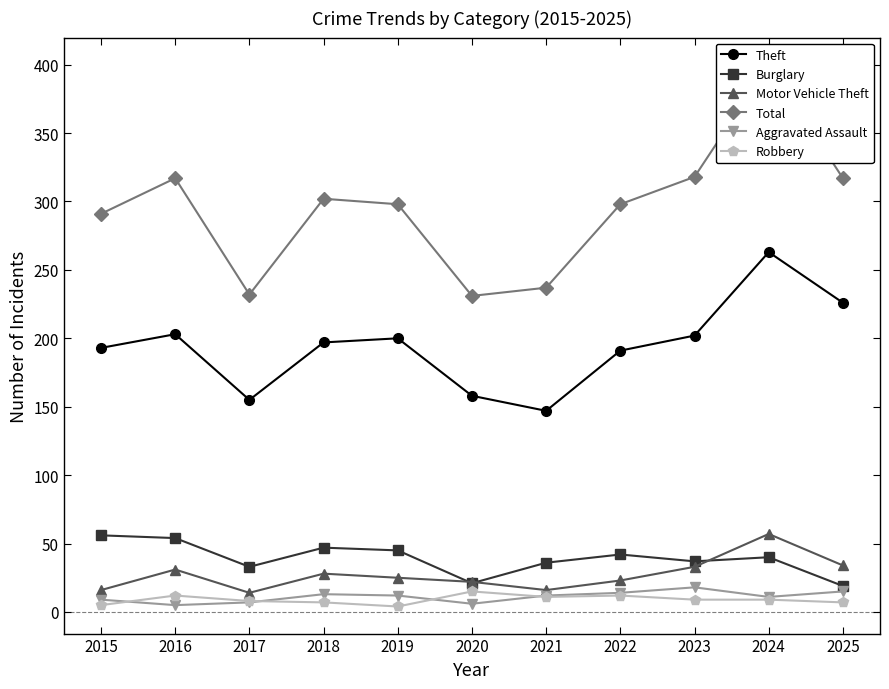

Is it true that Motor Vehicle Theft equals 16 at 2021?

True